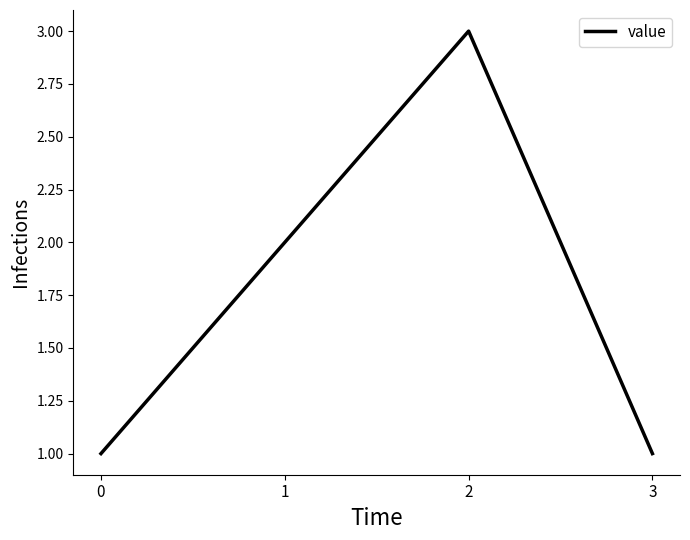

The value at 1 is 3. True or false?

False